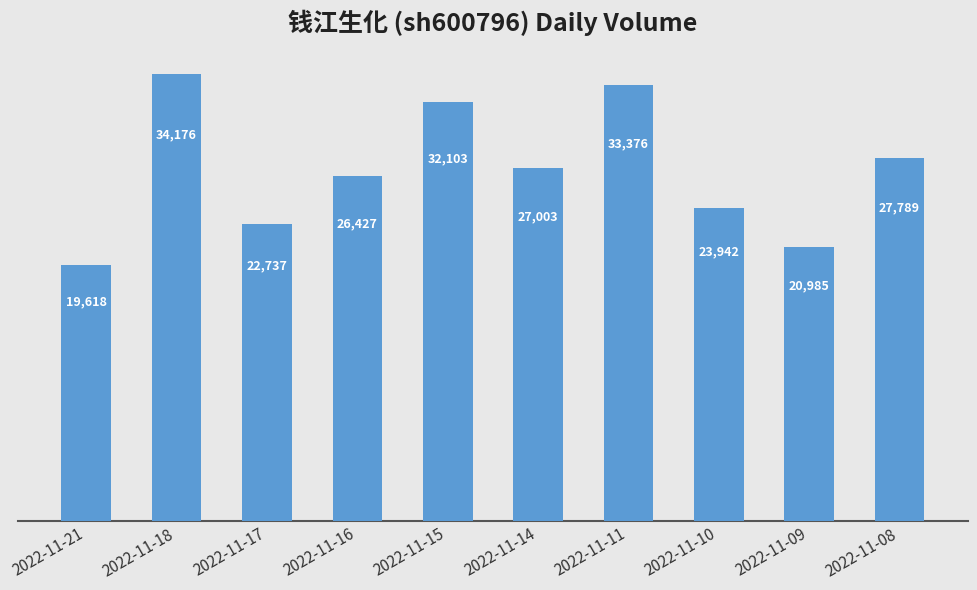

What is the difference between the maximum and minimum values?

14558